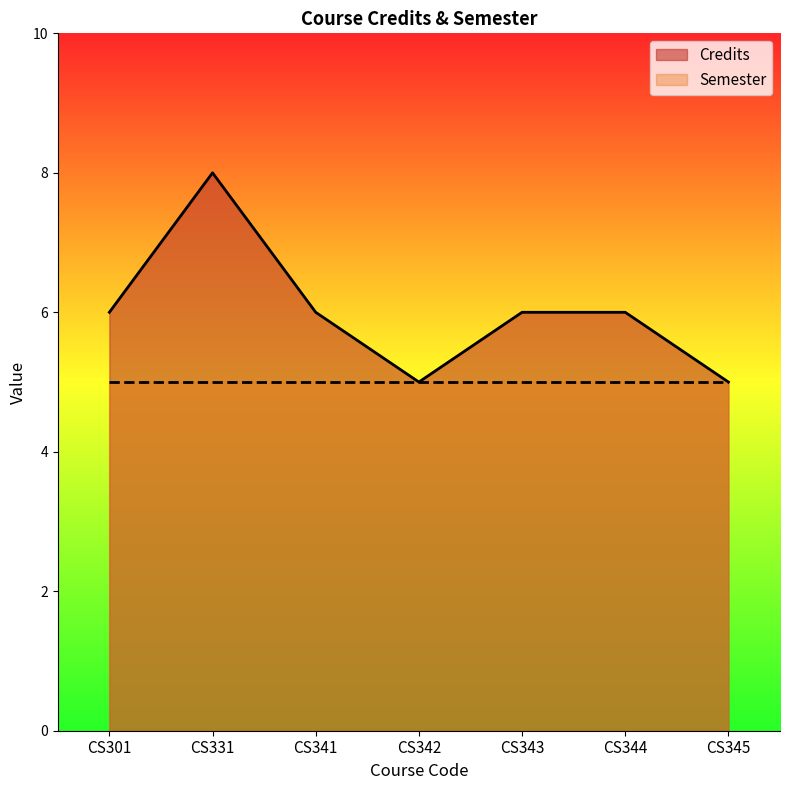

Count the number of categories in the chart.

7